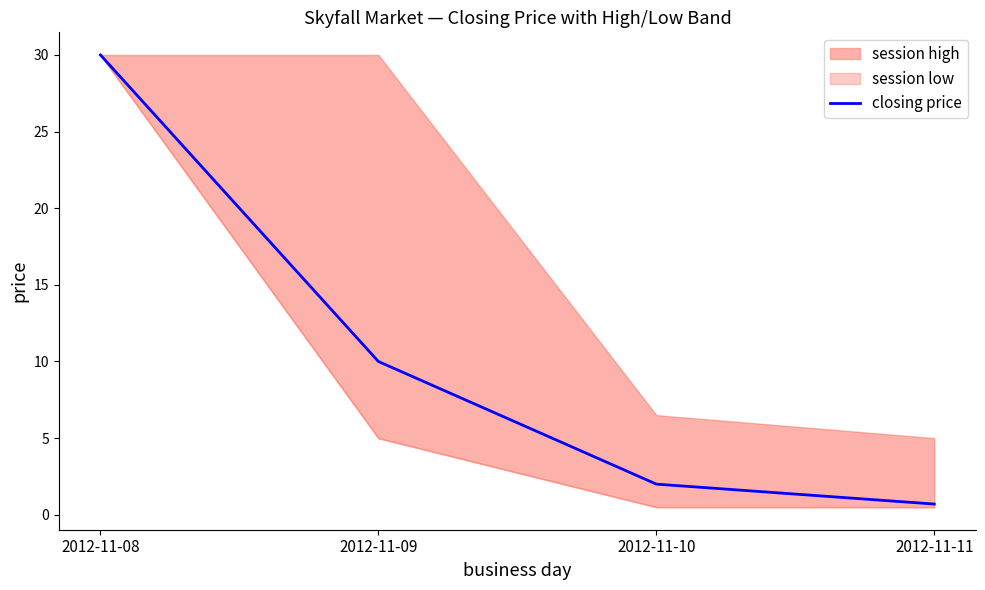

How many values are below 10?

2